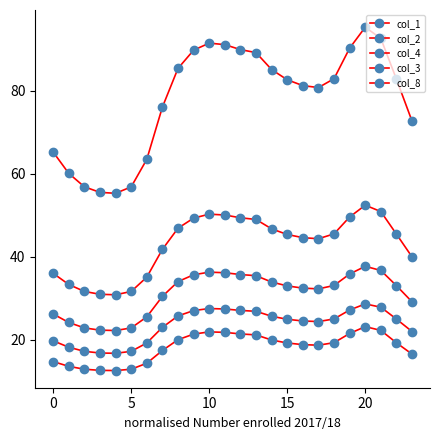

How many values in the col_8 series are below 45?

11